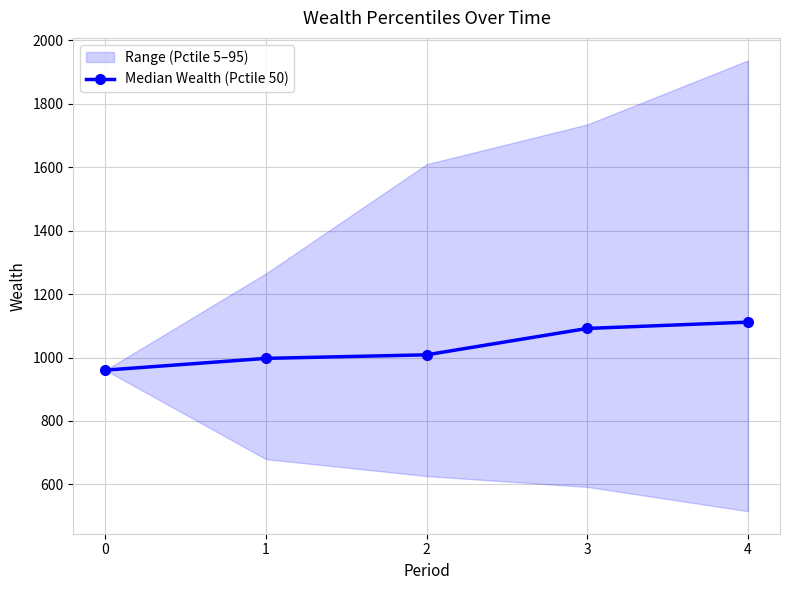

The chart shows a value of 1008.5 at 2. True or false?

True